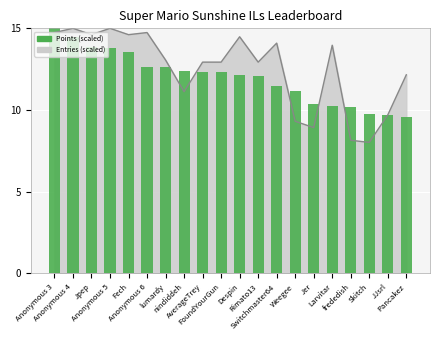

What is the average value?

12.0